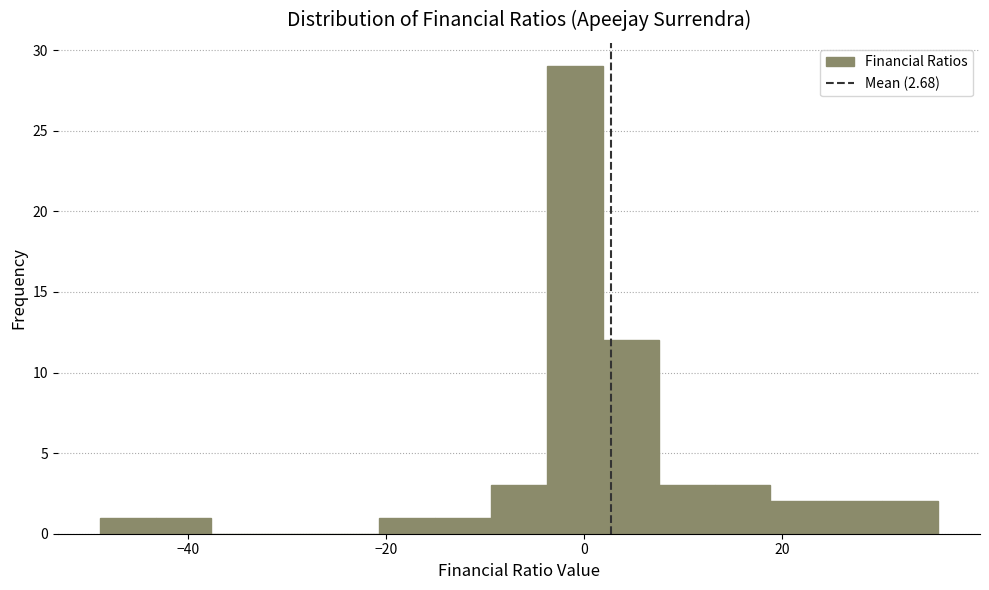

Read against the x-axis, roughly where is the centre of the tallest bar?

0